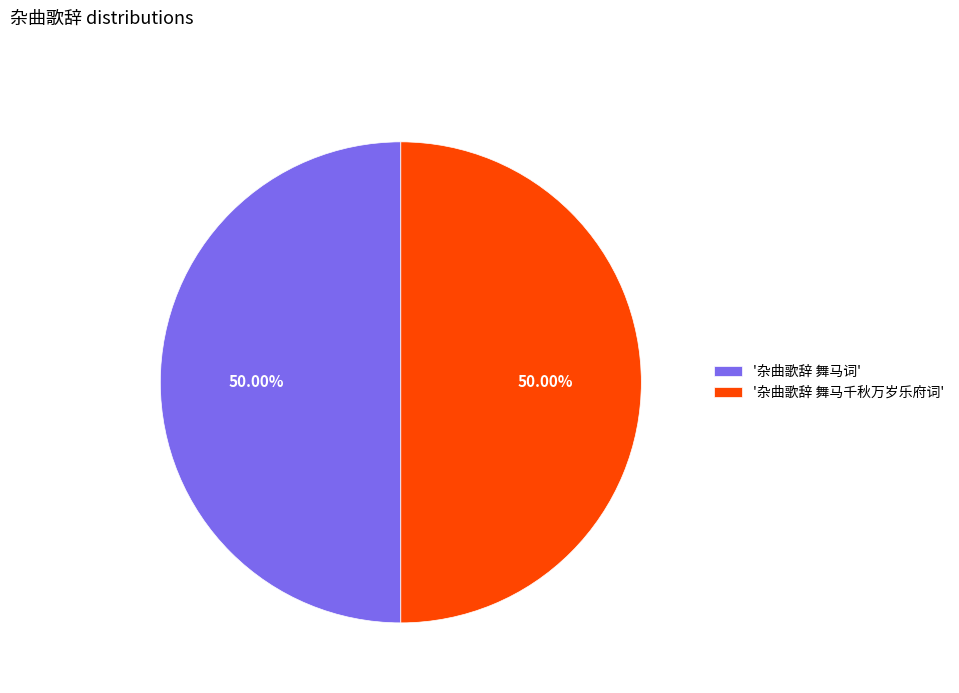

Do '杂曲歌辞 舞马千秋万岁乐府词' and '杂曲歌辞 舞马词' together represent more than half of the pie?

Yes